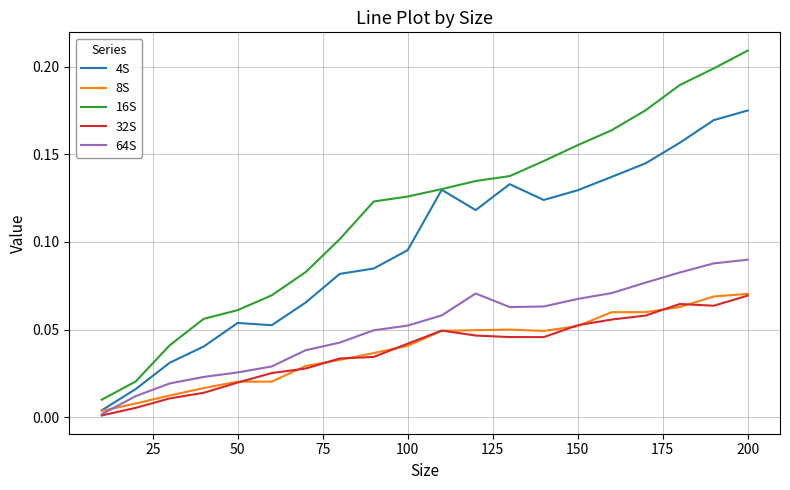

True or false: 32S and 4S cross at least once.

False